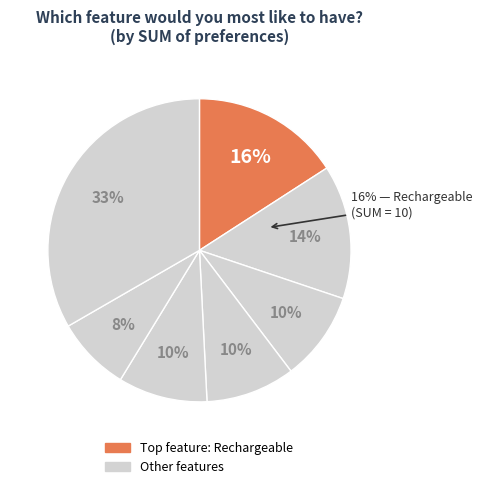

Does any single category account for the majority?

No